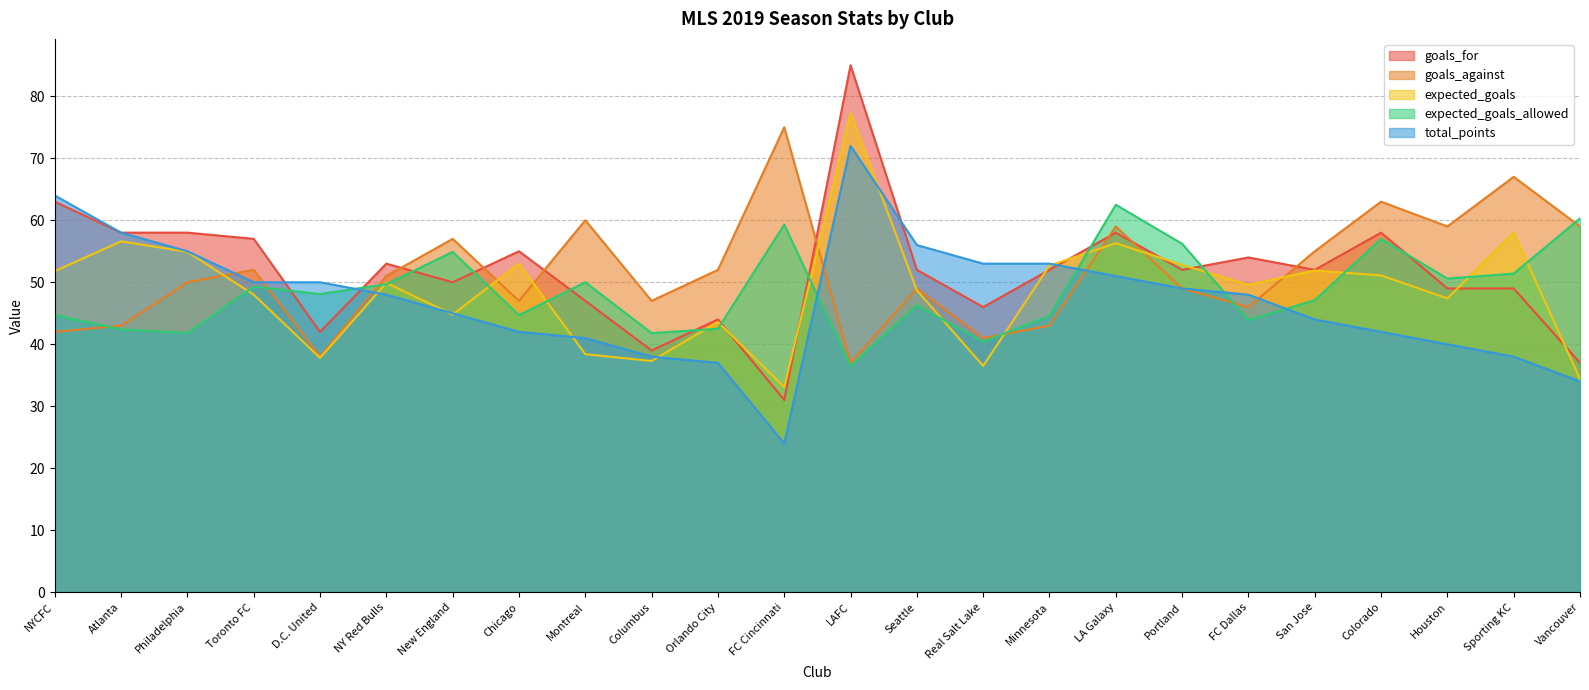

Between FC Dallas and Atlanta, which is larger?

Atlanta